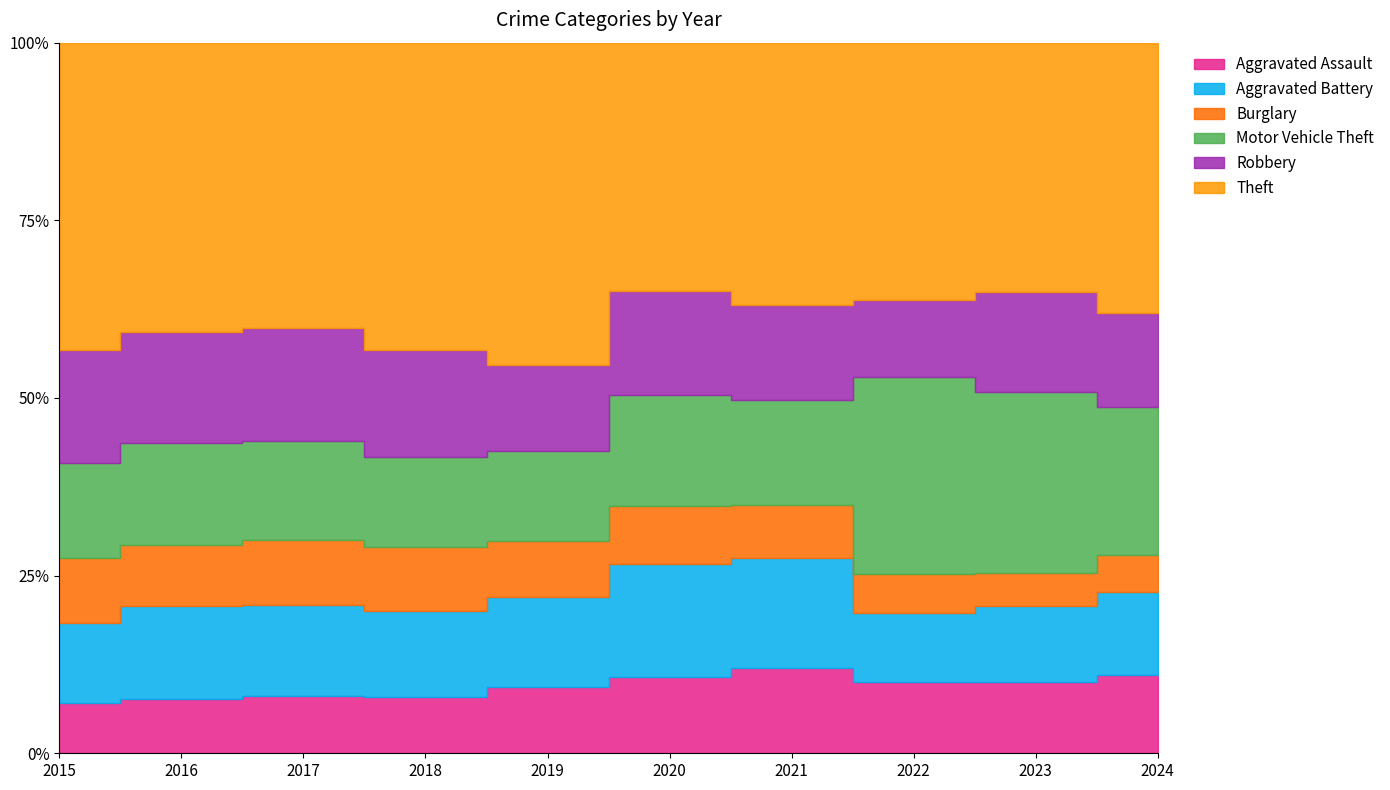

Which series has the largest total across all categories?

Theft